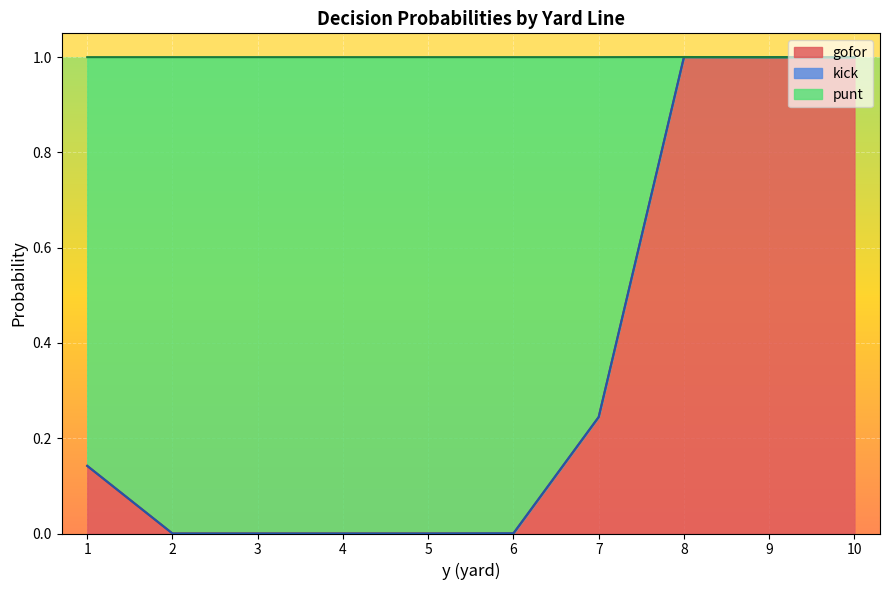

Which series has the largest total across all categories?

punt